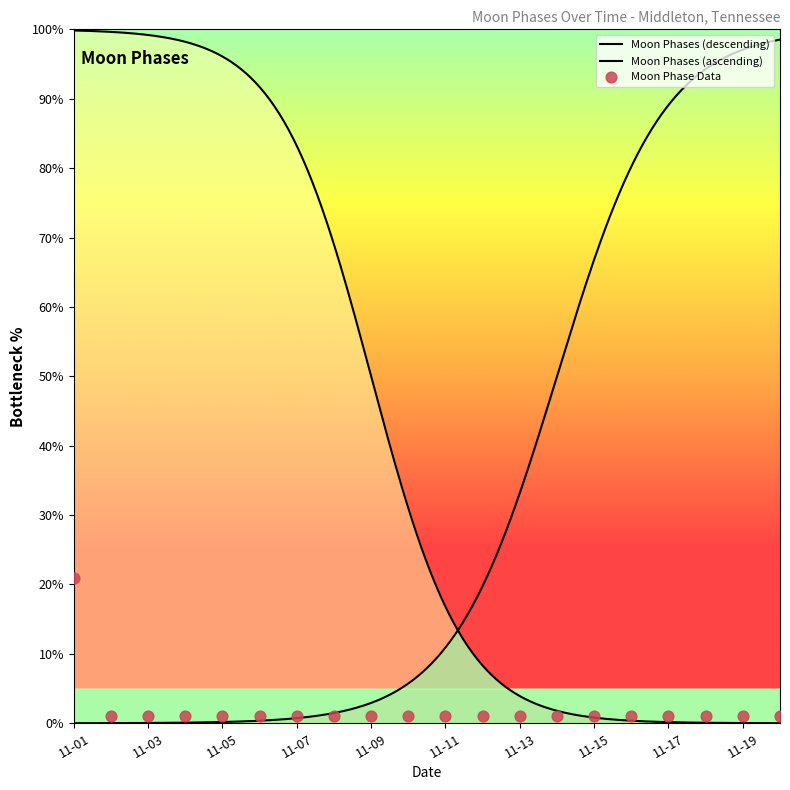

Between 2022-11-03 and 2022-11-10, which is larger?

2022-11-03